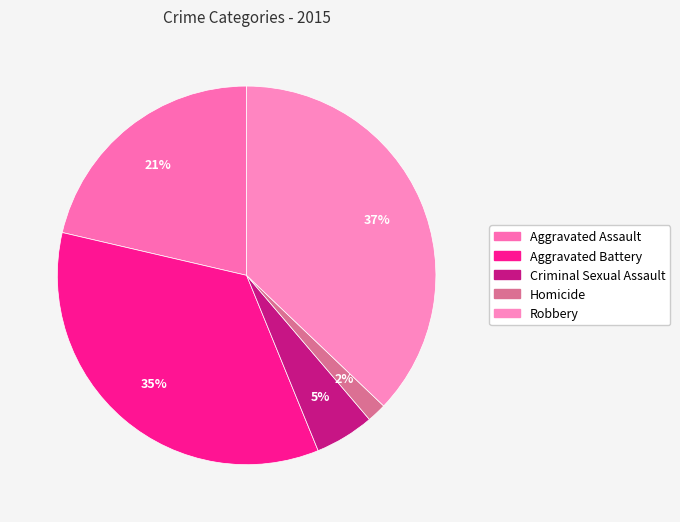

How many segments does this pie chart have?

5